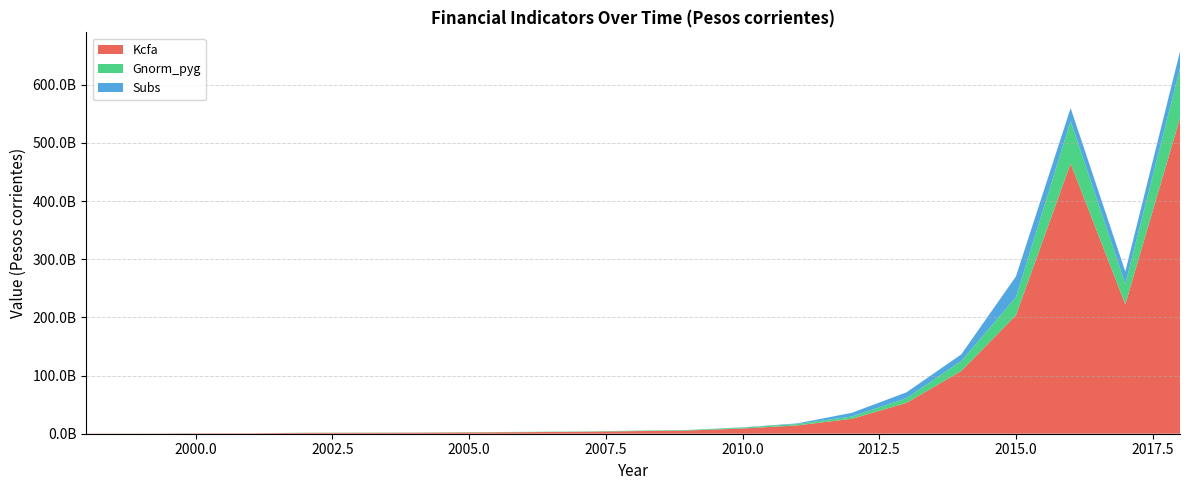

Reading left to right, list all the values displayed in this chart.

Kcfa: 354492142.0	344057306.0	660601195.4	730301335.8	1473222170.8	1578899228.7	1737002434.9	2222224426.6	2733519061.8	3228392060.8	4439628382.7	5477529471.9	8965268394.1	14298018695.7	25638194345.4	53056413806.8	107849076954.4	203679532741.8	464643895044.9	222599848984.0	542750893000.0
Gnorm_pyg: 48104203.3	37071325.2	77334033.3	83344218.8	277998682.5	309062464.8	322494574.8	403879036.2	490765799.9	574554203.8	787275052.4	924507957.6	1514299206.5	2370601805.7	4008930385.5	8138892715.3	17105256067.8	31104781544.3	73088519074.2	35013065259.5	85449474519.7
Subs: 0.0	0.0	0.0	0.0	0.0	0.0	0.0	0.0	0.0	0.0	0.0	124792926.9	498516277.8	1089512051.8	6330993235.7	10044925464.7	11447716063.5	35727065374.2	22216030802.6	21320456989.6	29085444296.2